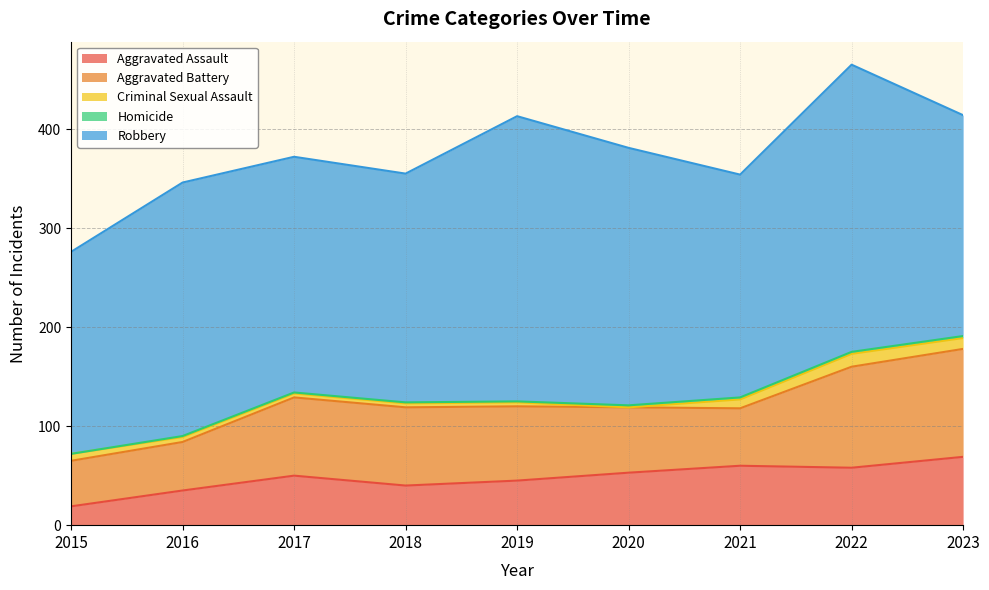

Where does the Aggravated Battery series first go above 75?

2017